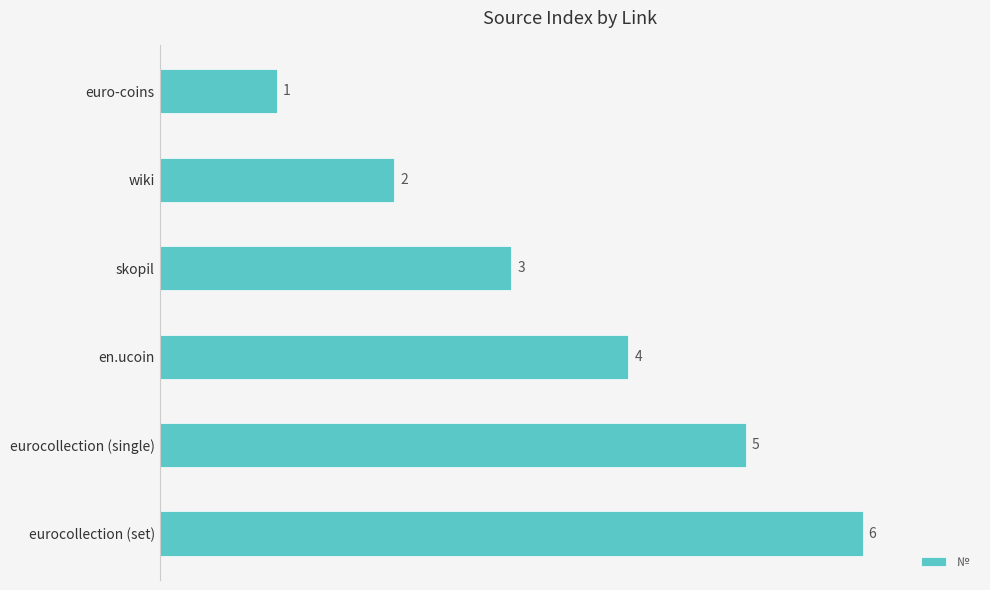

How many data points does each series have?

6